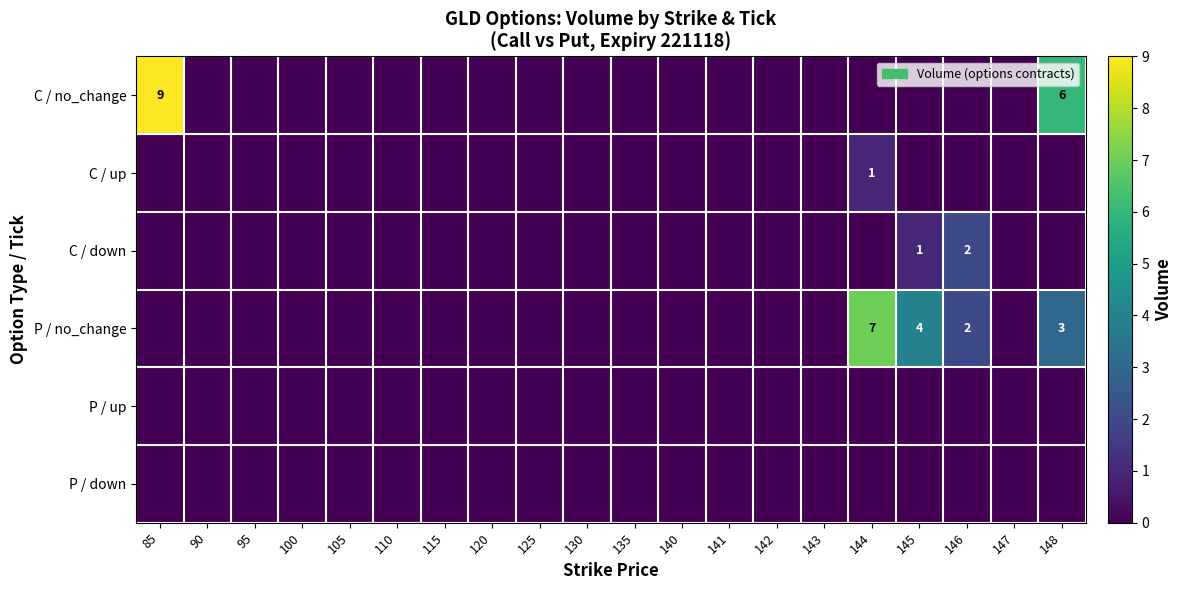

Which category has the lowest value across all series?

90